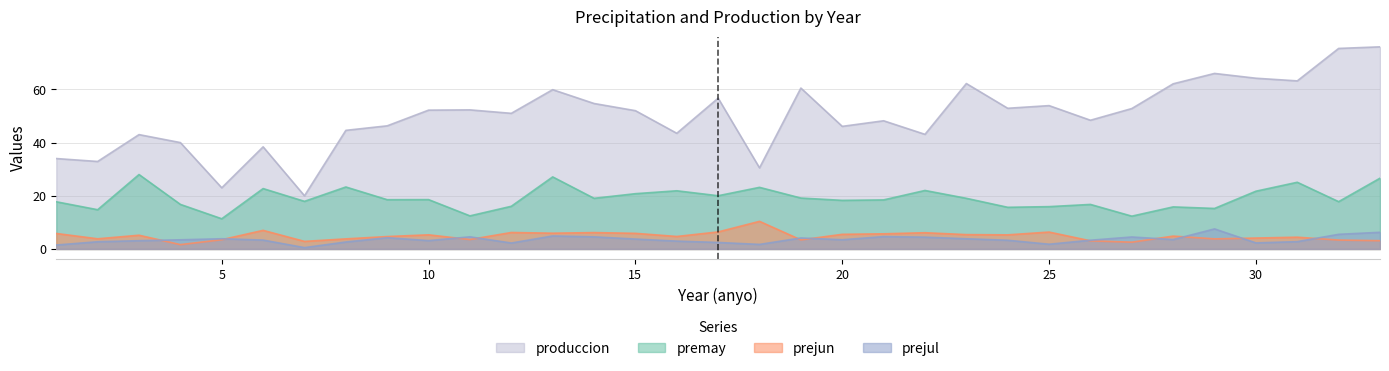

How many lines are shown in the chart?

4